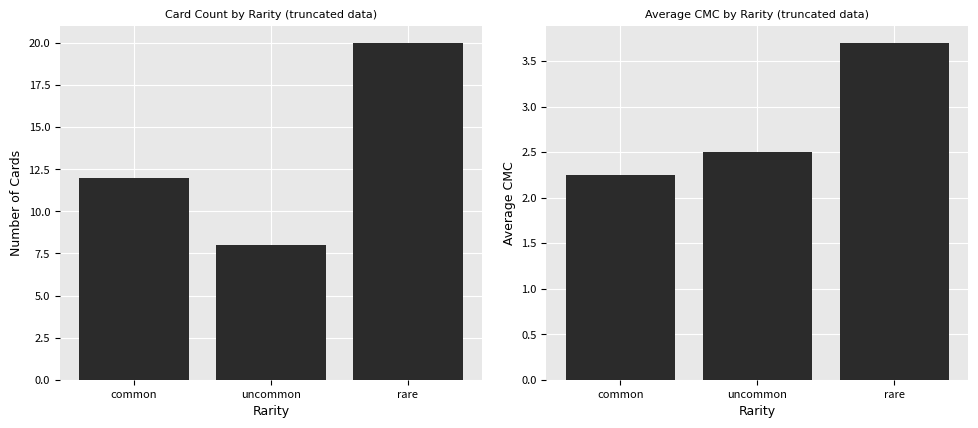

The avg_cmc series shows 1.4 at uncommon. True or false?

False